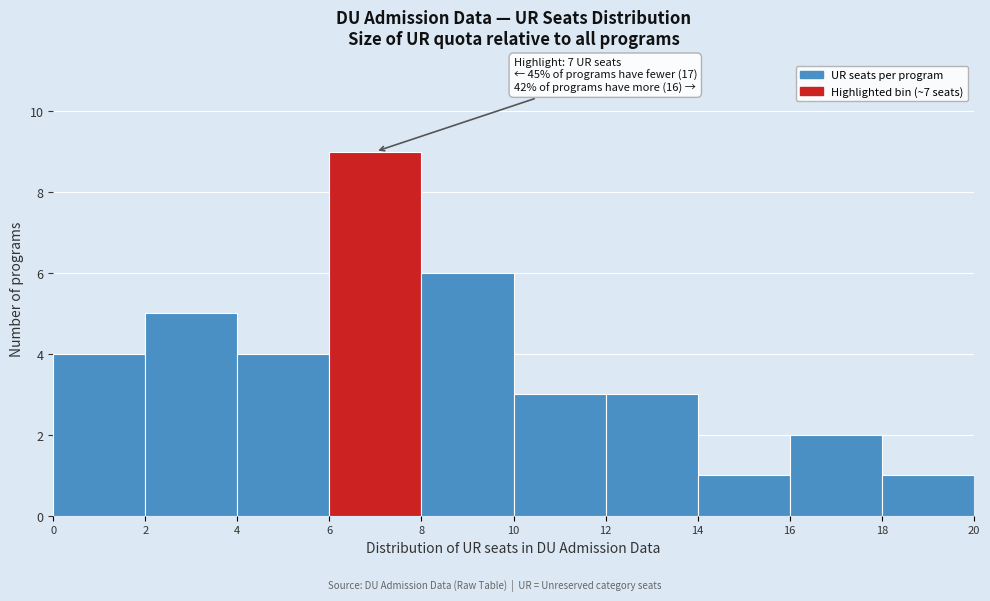

Which range on the x-axis has the tallest bar?

6 to 8